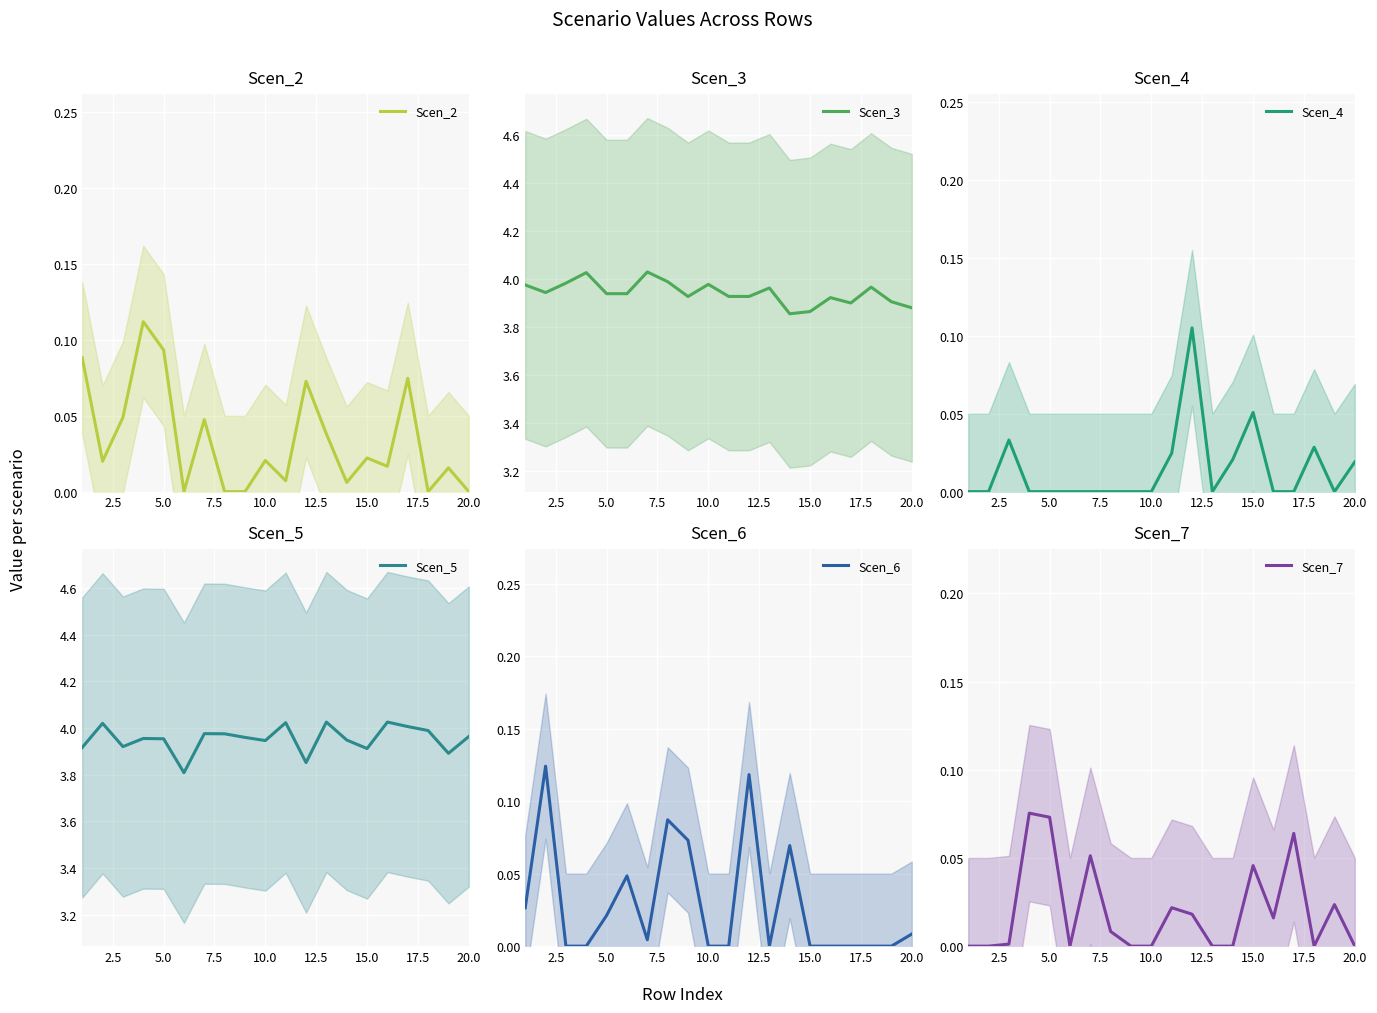

Count the number of categories in the chart.

20